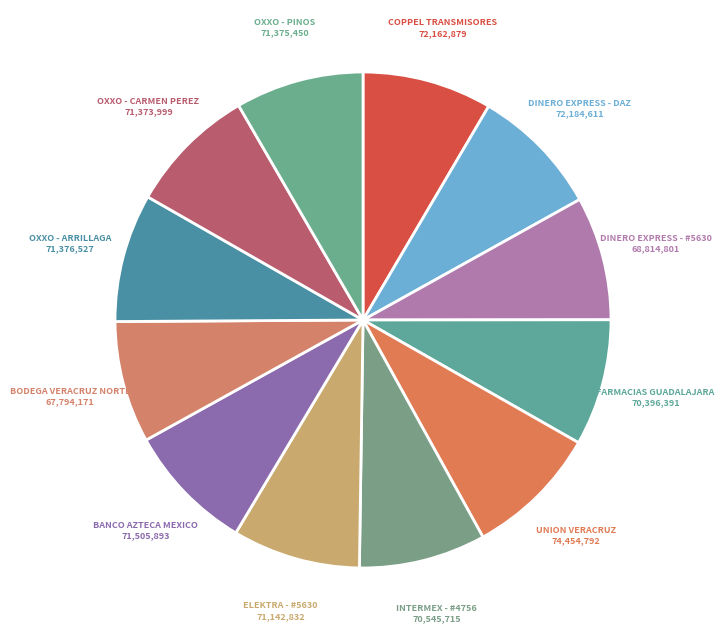

Count the number of slices in the pie.

12